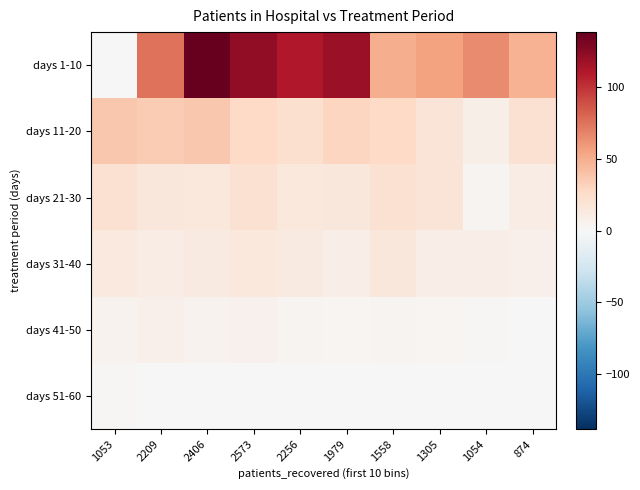

At how many categories does at least one series exceed 41?

9